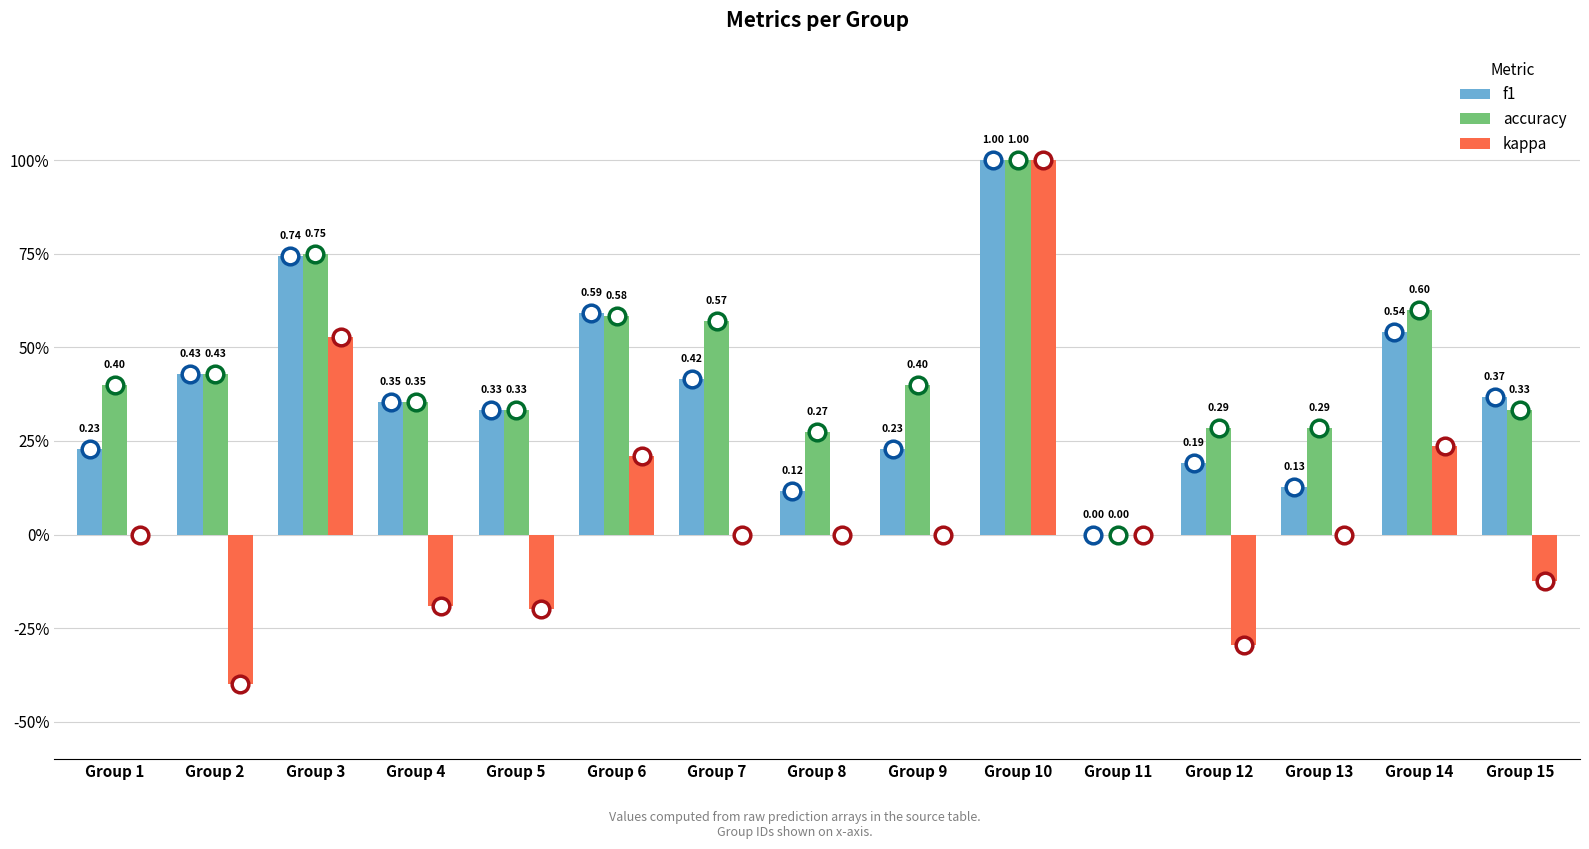

At which category is the sum across all series the highest?

Group 10